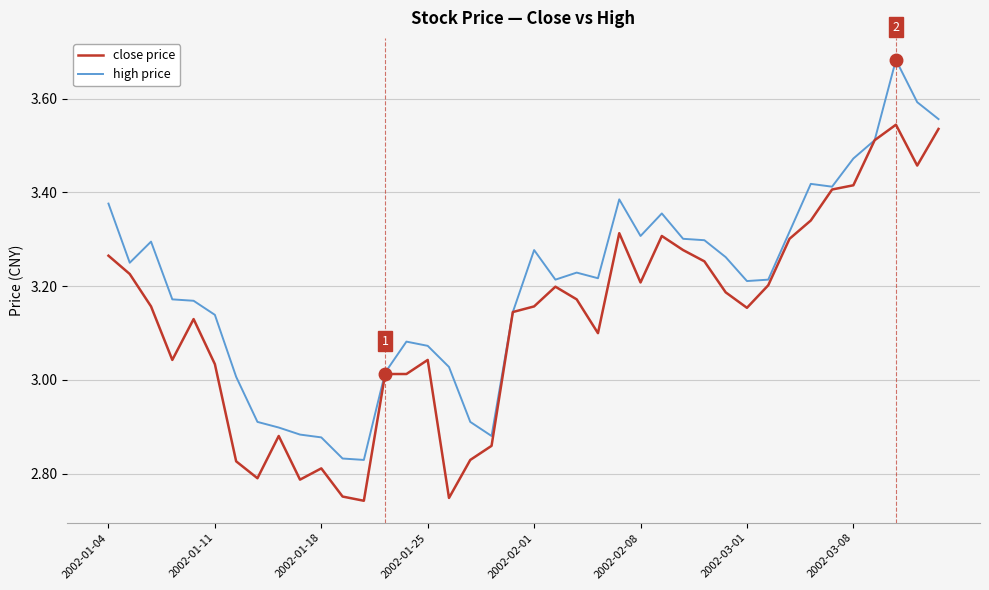

List the series in order of their peak value, highest first.

high price, close price